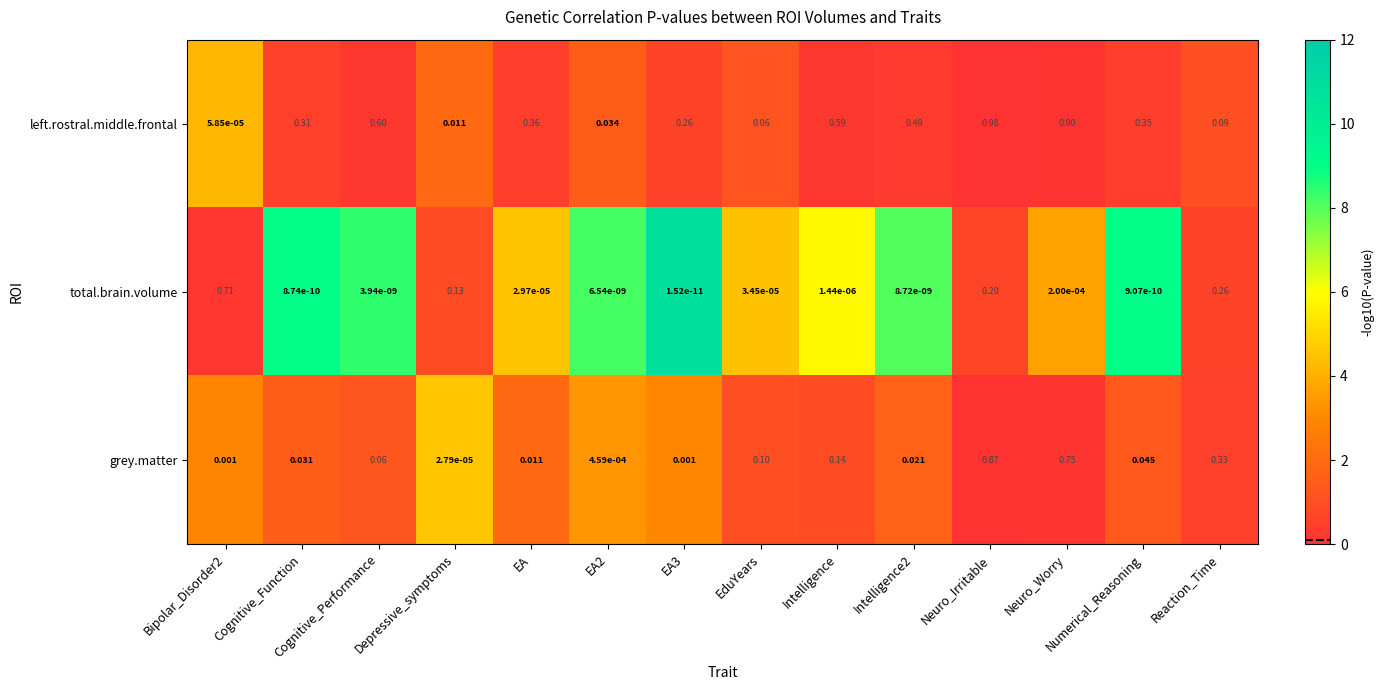

Which category has the highest value across all series?

Neuro_Irritable